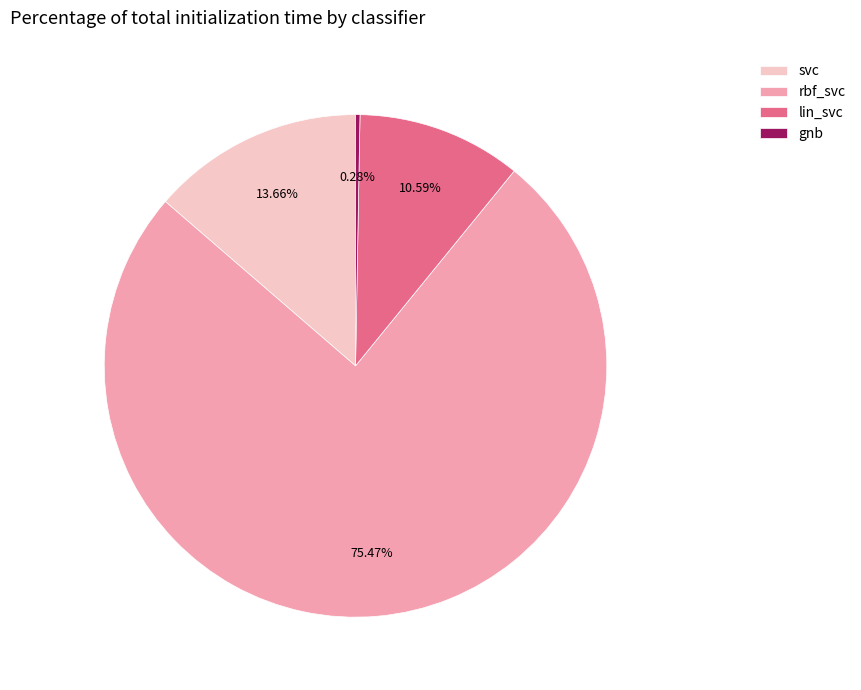

What percentage is the lin_svc slice, to the nearest percent?

11%